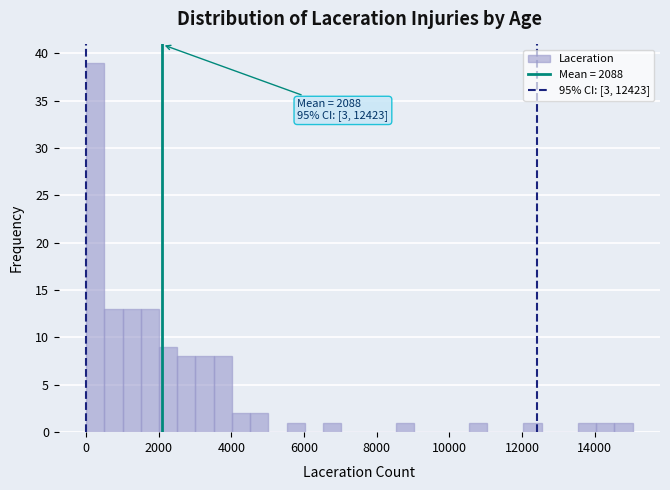

Around what value on the x-axis is the tallest bar? Give the approximate position of its centre, as read against the axis.

200